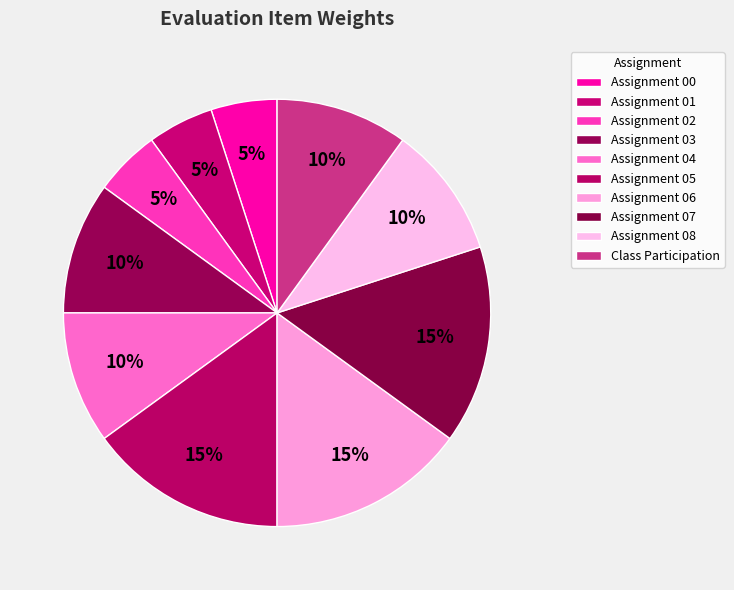

How many segments does this pie chart have?

10